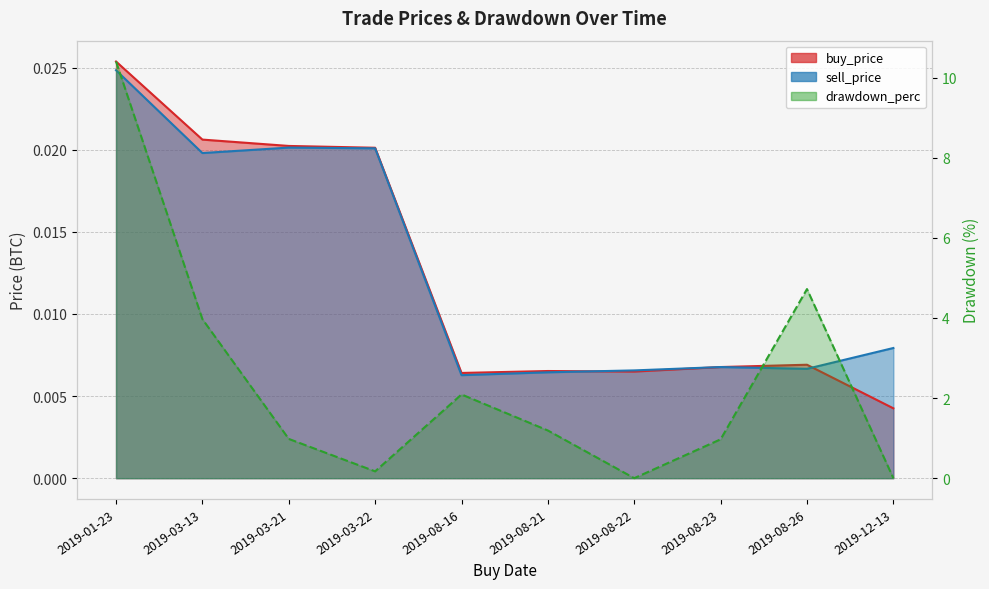

Is it true that drawdown_perc equals 7.3 at 2019-08-26?

False